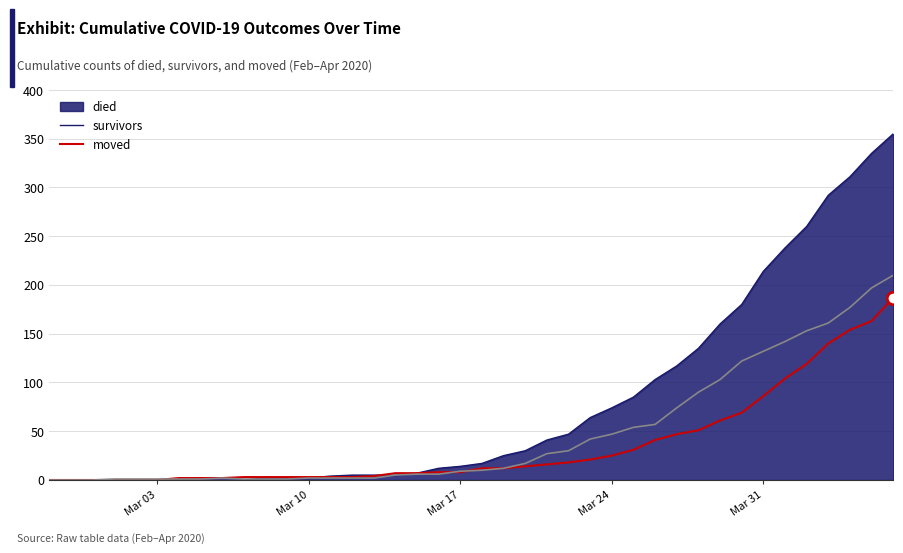

List the series in order of their peak value, lowest first.

survivors, moved, died